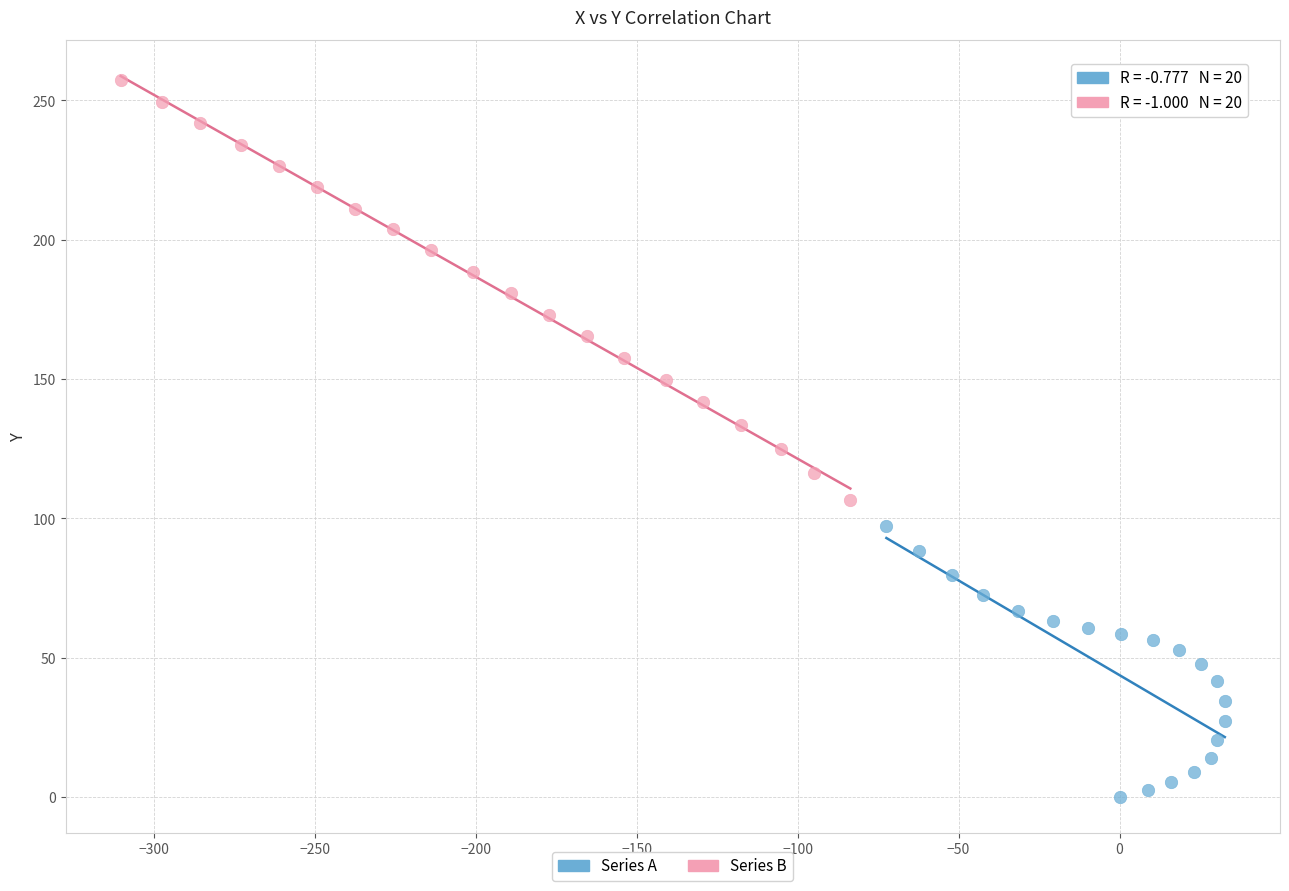

Which series has the largest Y range (max minus min)?

Series B